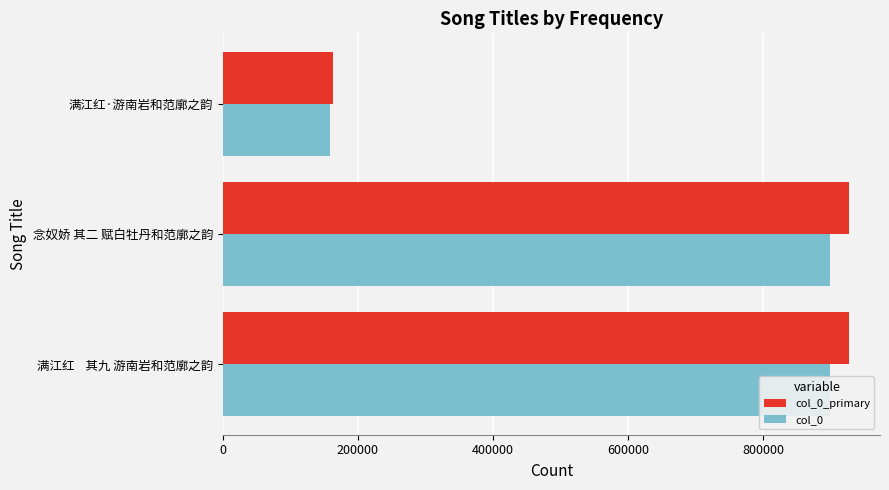

Which series has the widest spread of values?

col_0_primary